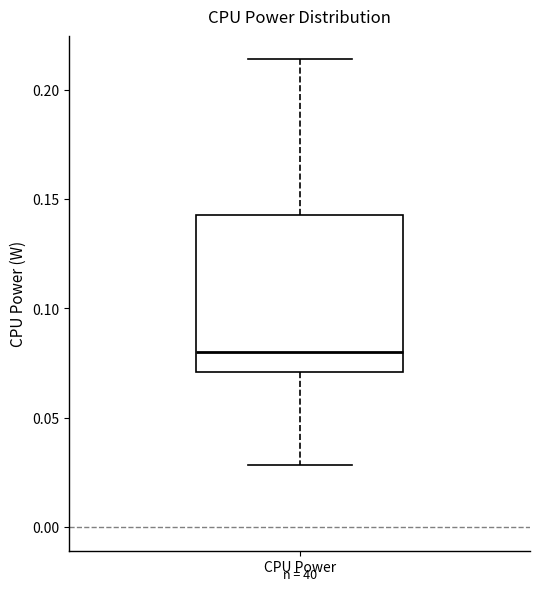

Transcribe this box plot: give where the median line is, the range the box spans, and where the two whiskers end, as read against the y-axis. The values are not printed on the chart, so give them approximately, as read against the axis.

median 0.080, box 0.070 to 0.145, whiskers 0.030 to 0.215